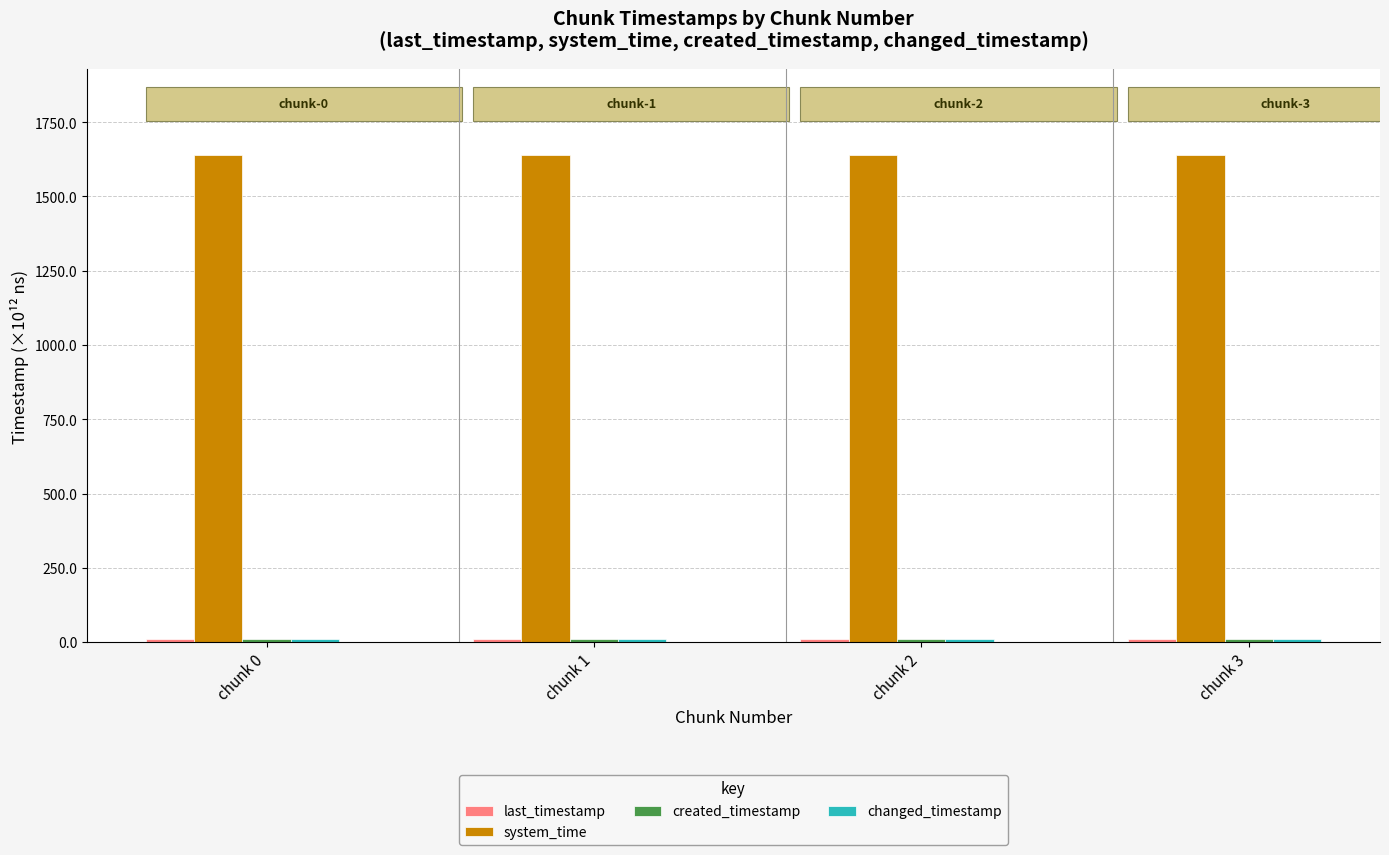

What is the maximum value shown in the chart?

1638.8